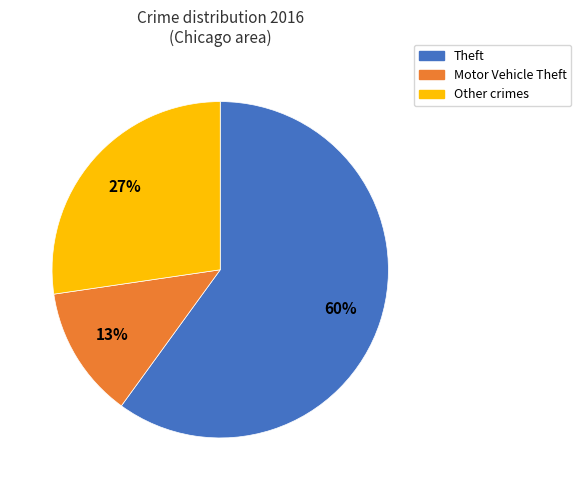

To the nearest percent, what is the difference between the largest and smallest slice percentages?

47%